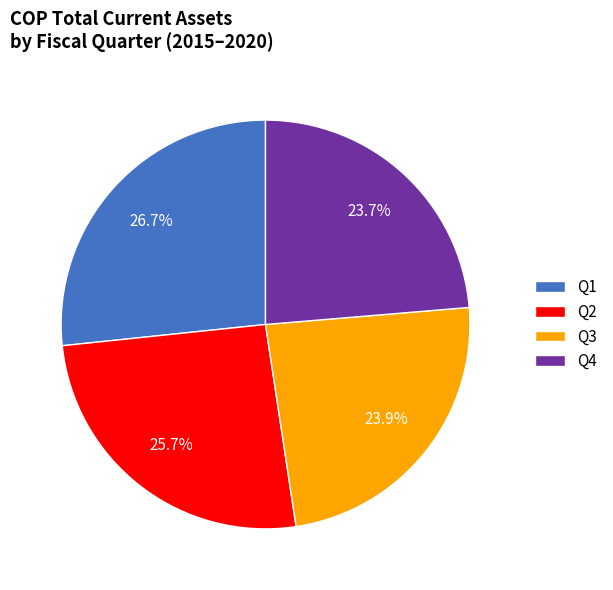

What percentage do Q3 and Q1 together represent?

50.6%